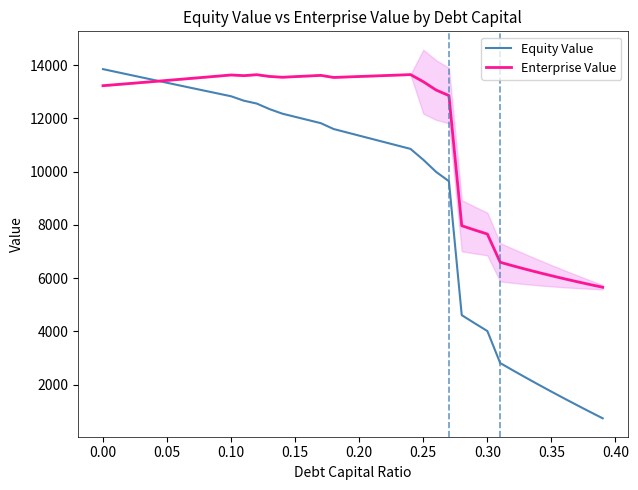

Does the chart display data point markers on the line(s)?

No